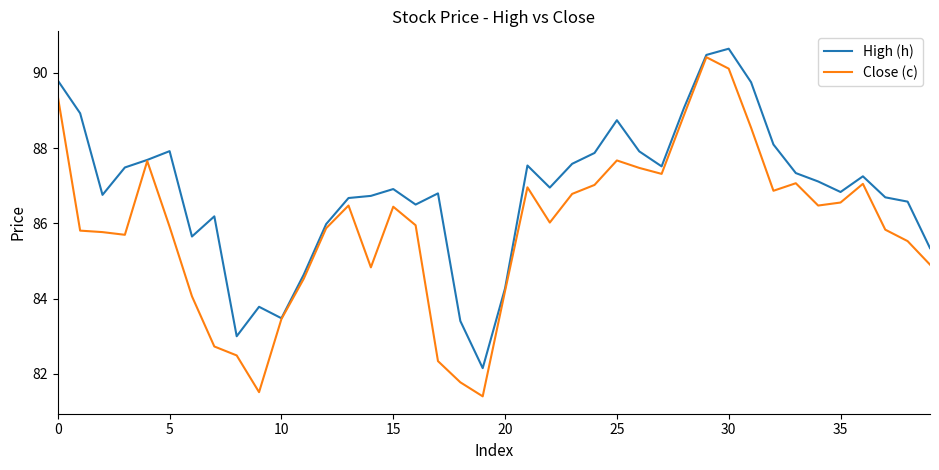

Does the chart display data point markers on the line(s)?

No